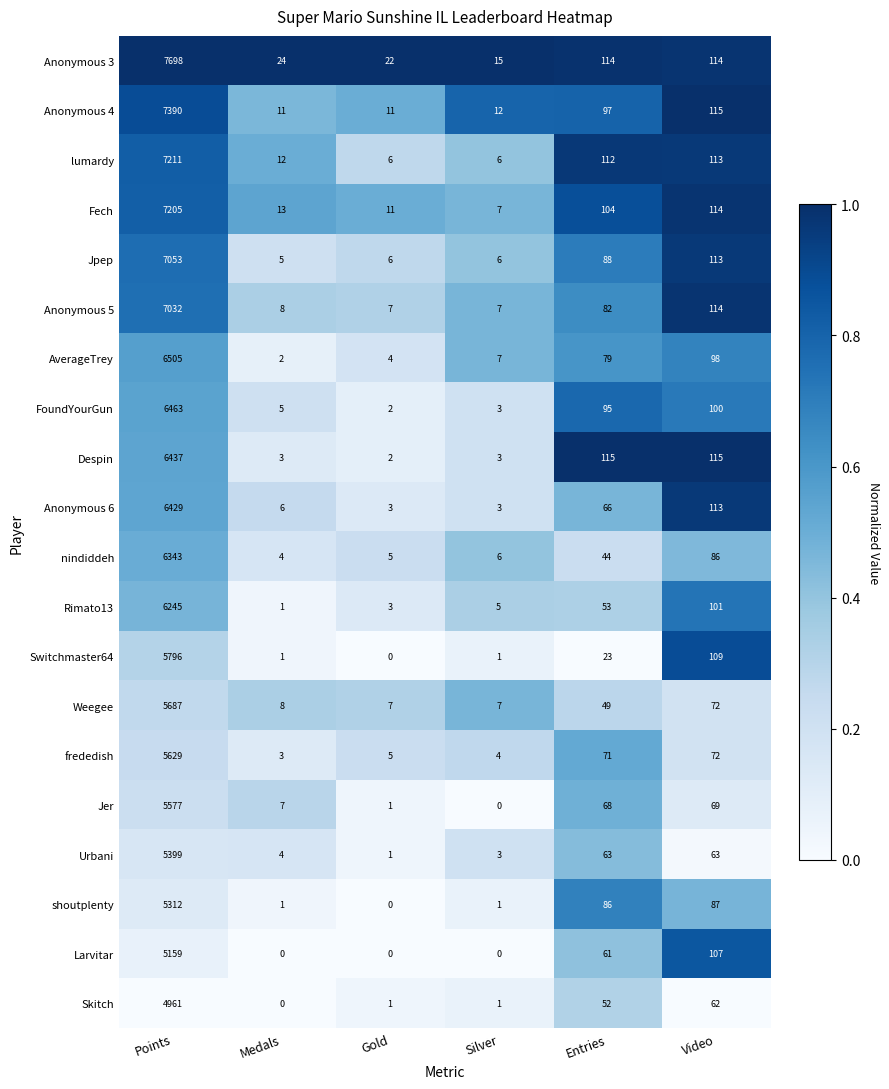

What is the total value across all series at Silver?

97